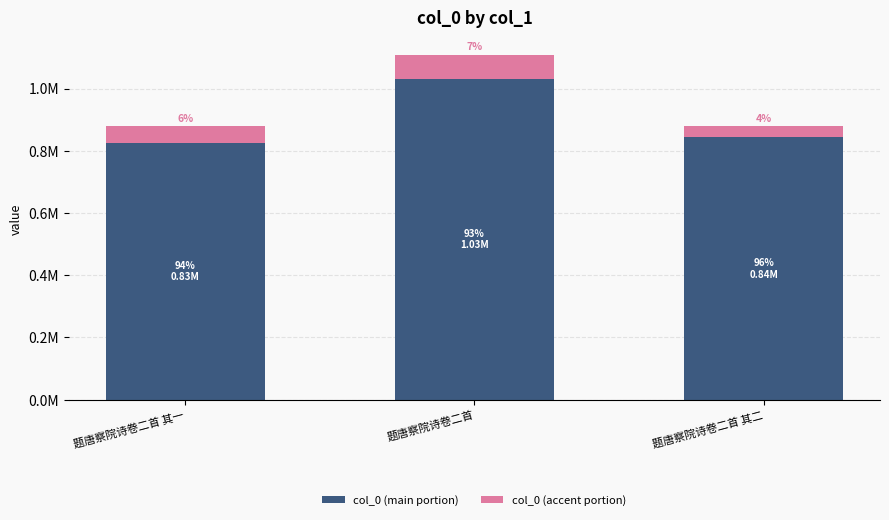

Are the bars horizontal?

No